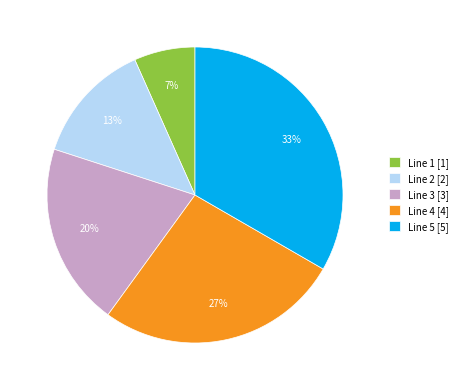

True or false: Line 1 accounts for 7% of the total.

True